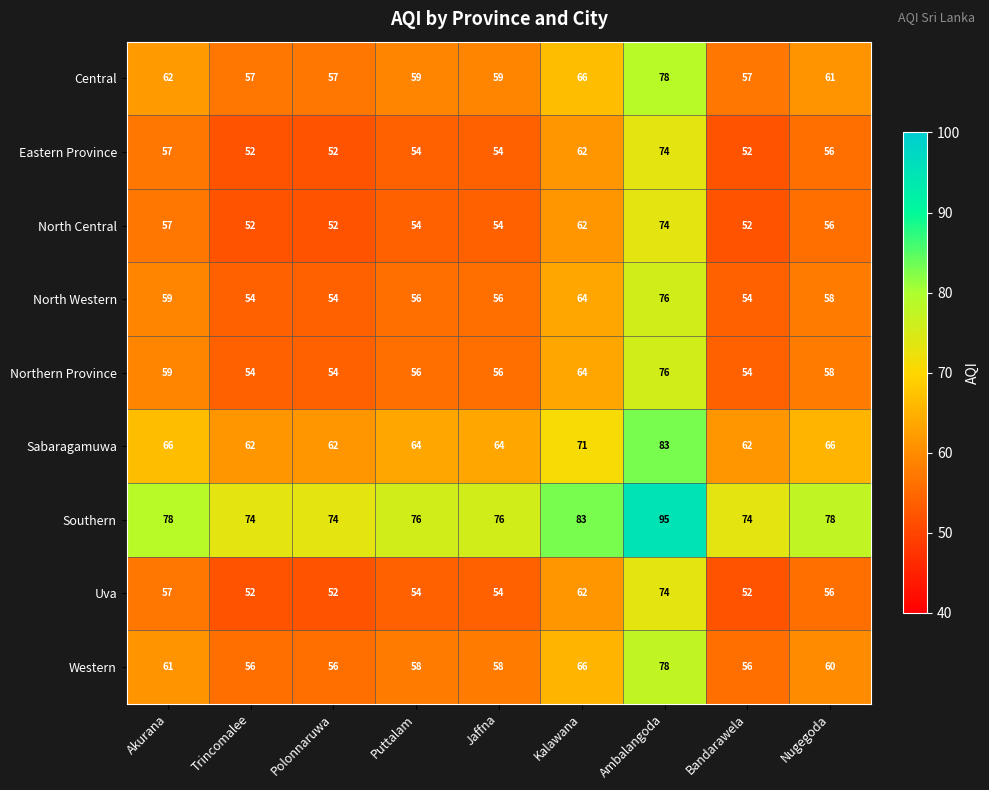

What is the difference between the highest and lowest values at Bandarawela?

22